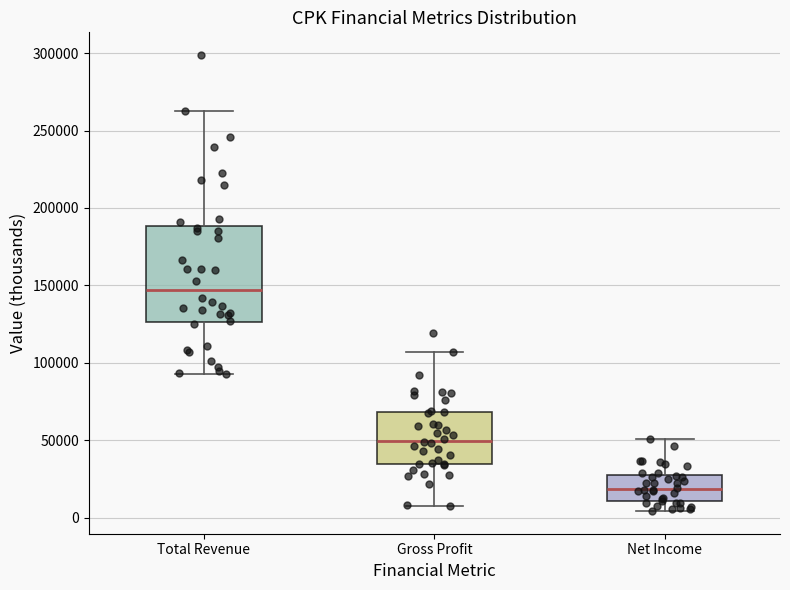

Where does the upper whisker of the box for Total Revenue end on the y-axis? The values are not printed on the chart, so give them approximately, as read against the axis.

265000